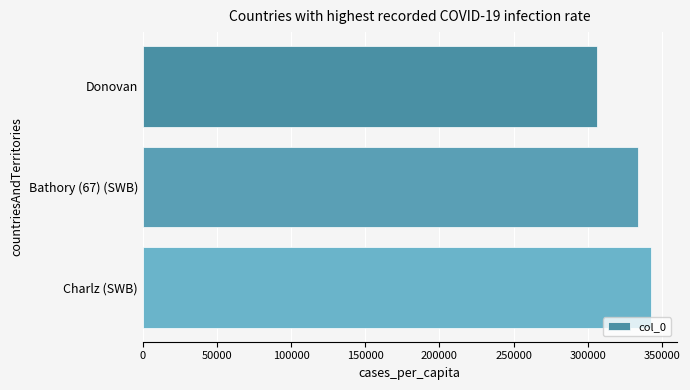

How many categories are shown in the chart?

3